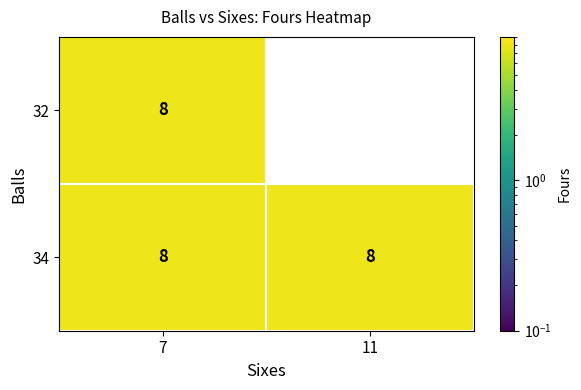

What is the highest value of the 34 series?

8